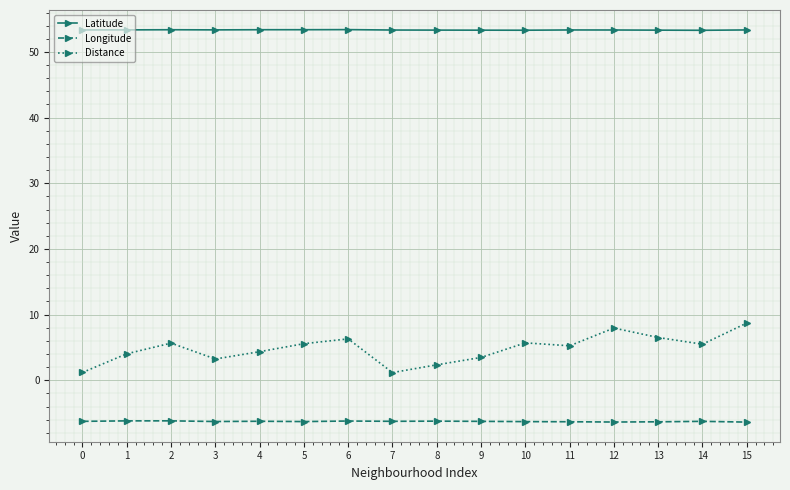

Is the value of Longitude at 12 greater than the value of Latitude at 7?

No